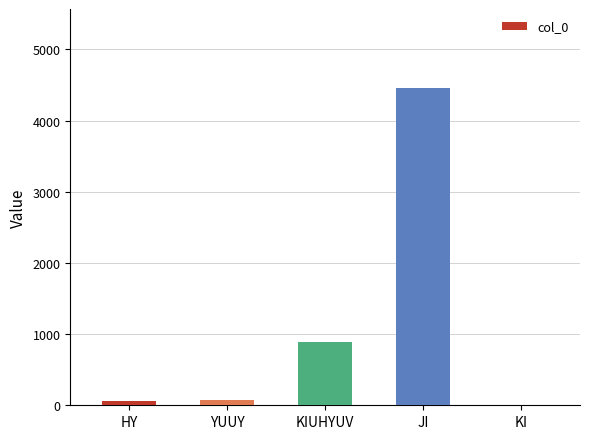

What is the sum of all values?

5480